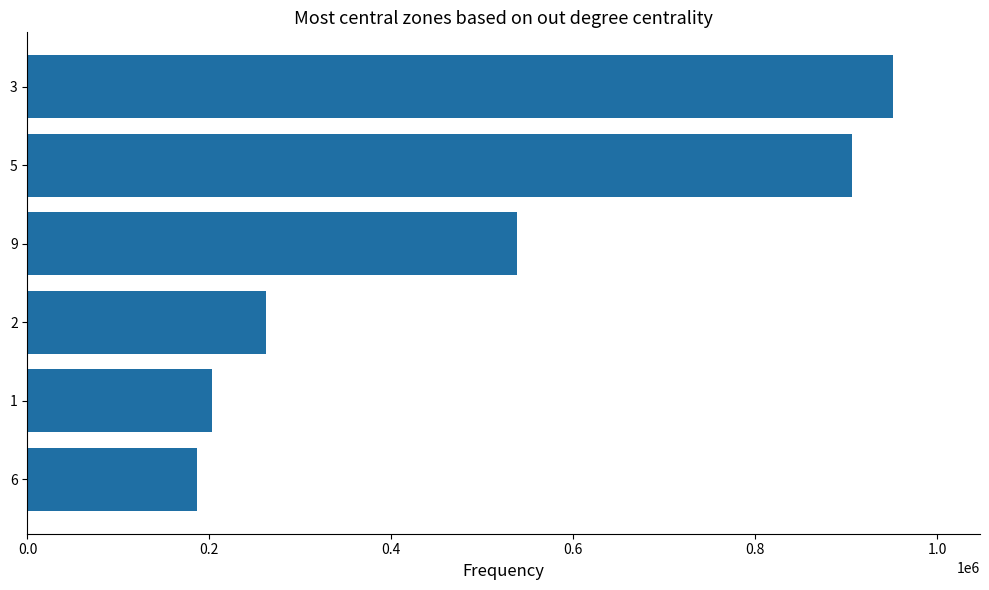

At which label is the value closest to 569000?

9